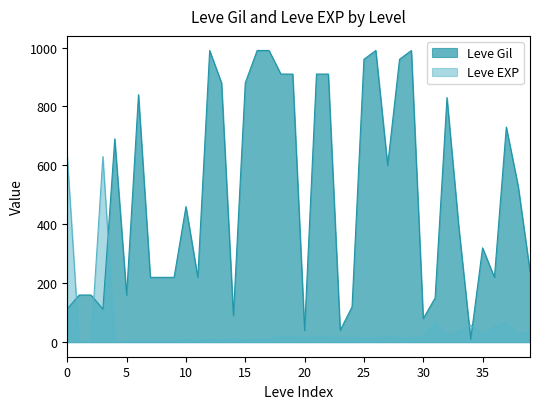

What are all the series names shown in the legend?

Leve Gil, Leve EXP